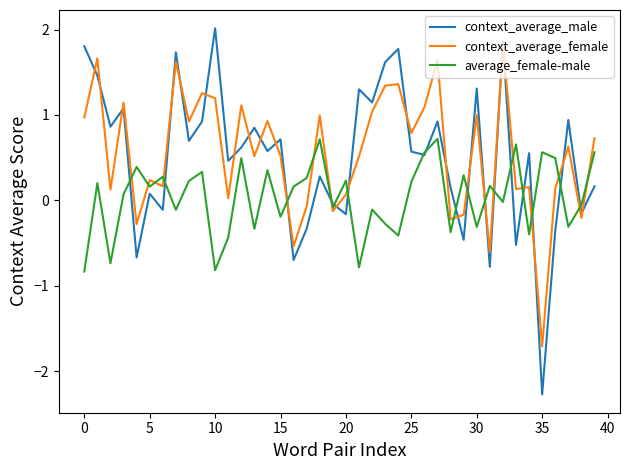

Which series has the widest spread of values?

context_average_male